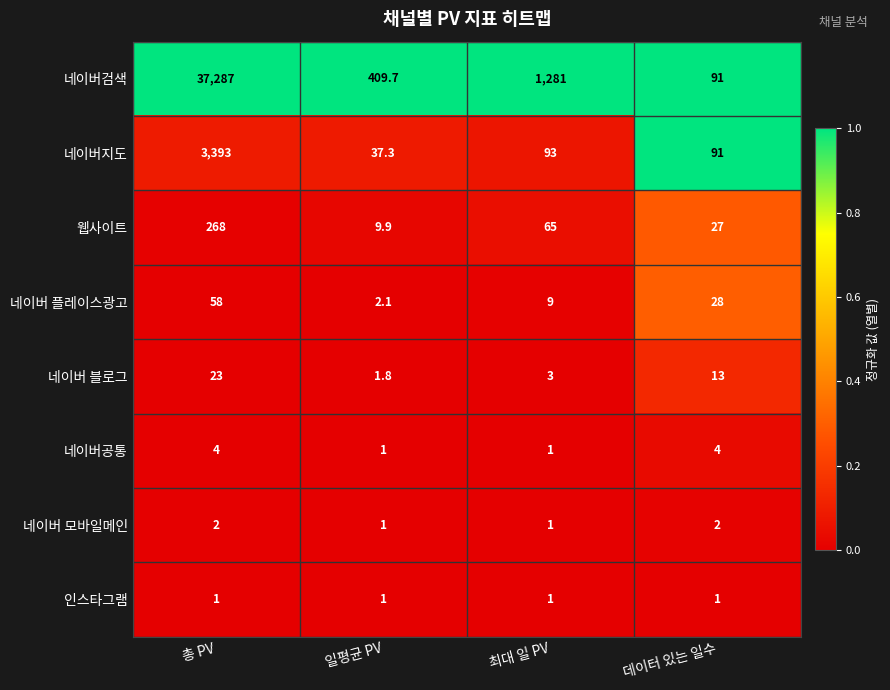

The 네이버지도 series shows 37.3 at 일평균 PV. True or false?

True